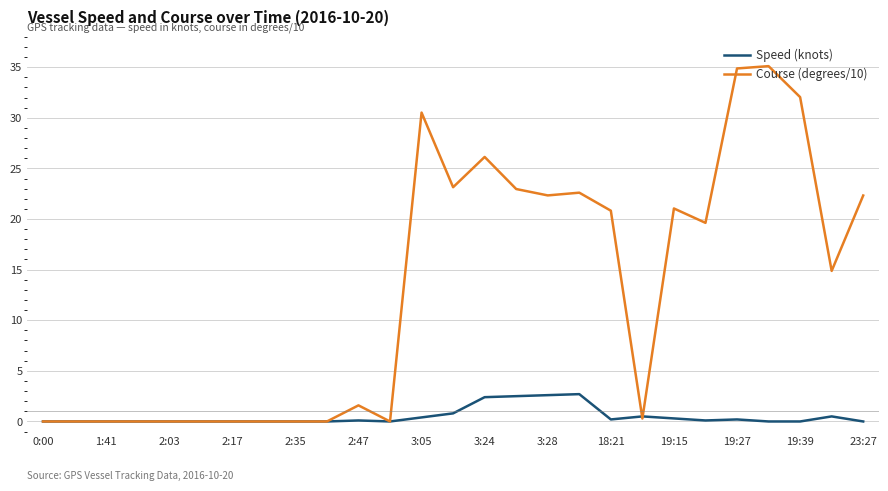

What is the maximum value for Course (degrees/10)?

35.1